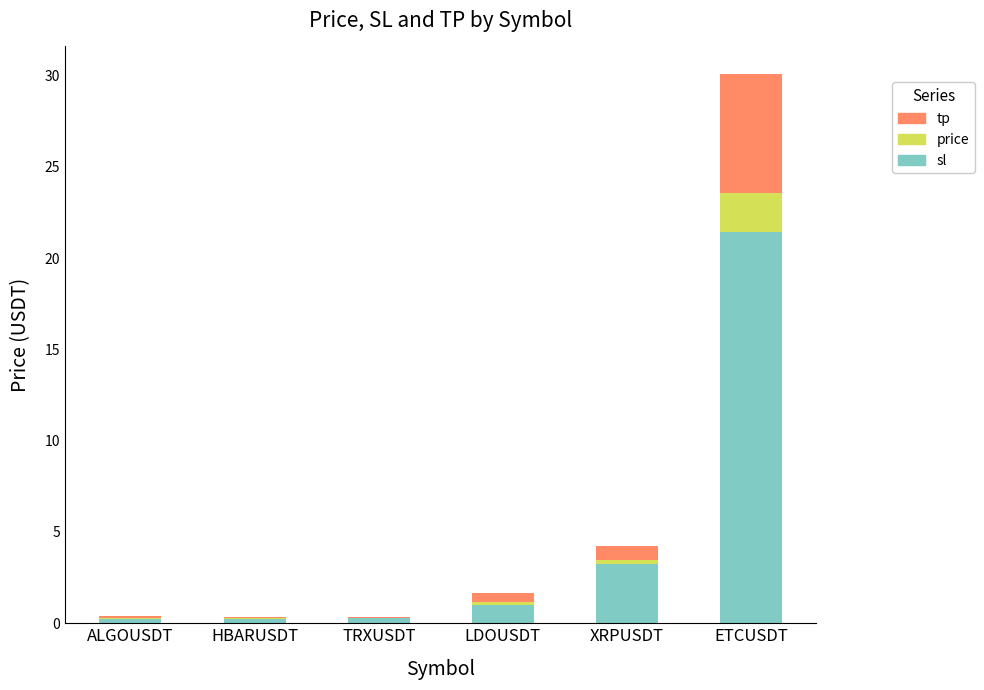

At which label does sl reach its peak?

ETCUSDT